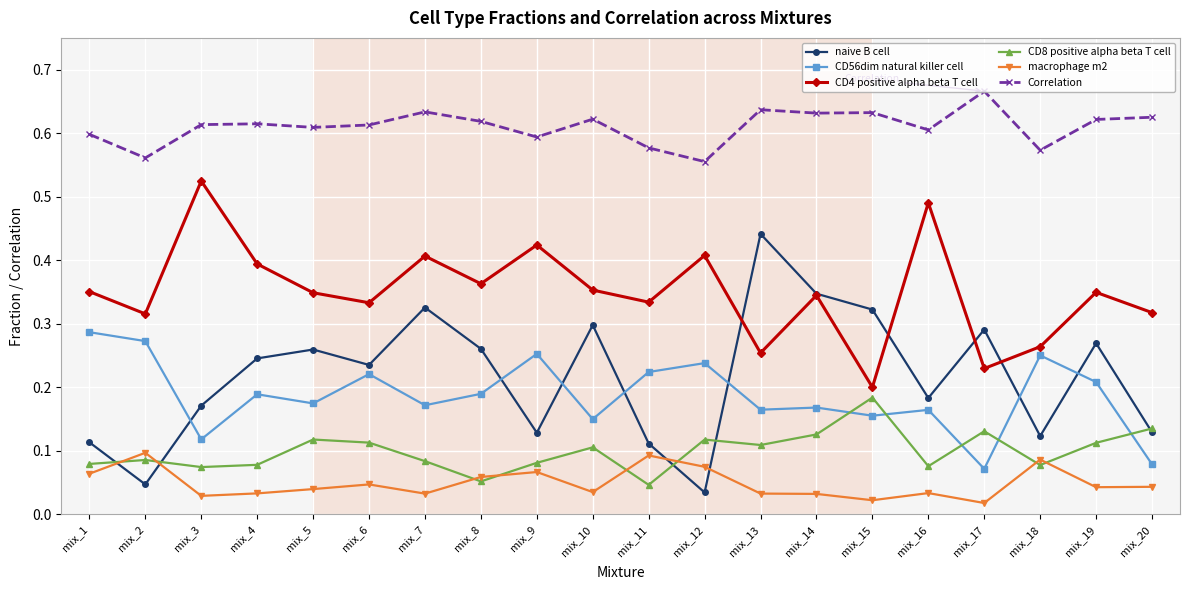

The value of CD56dim natural killer cell at mix_8 is 0.1. True or false?

False